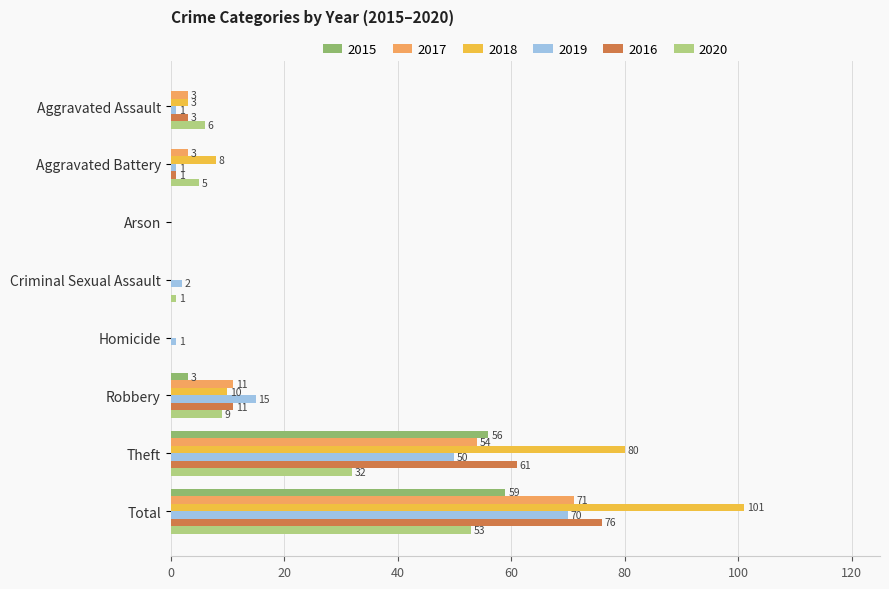

What is the highest value of the 2016 series?

76